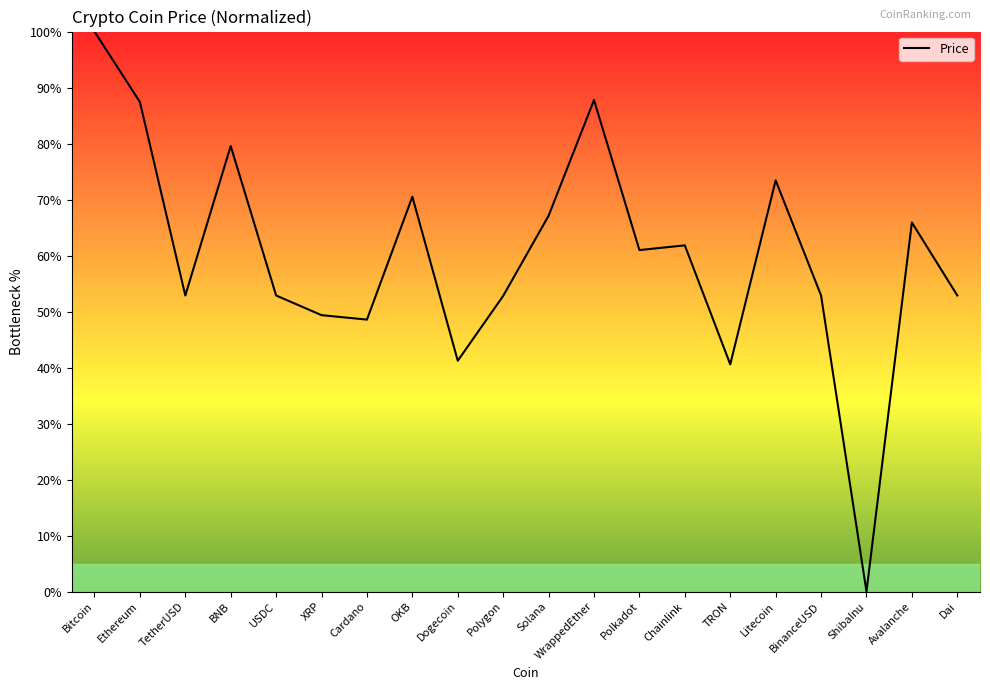

What position from the right is Bitcoin?

20